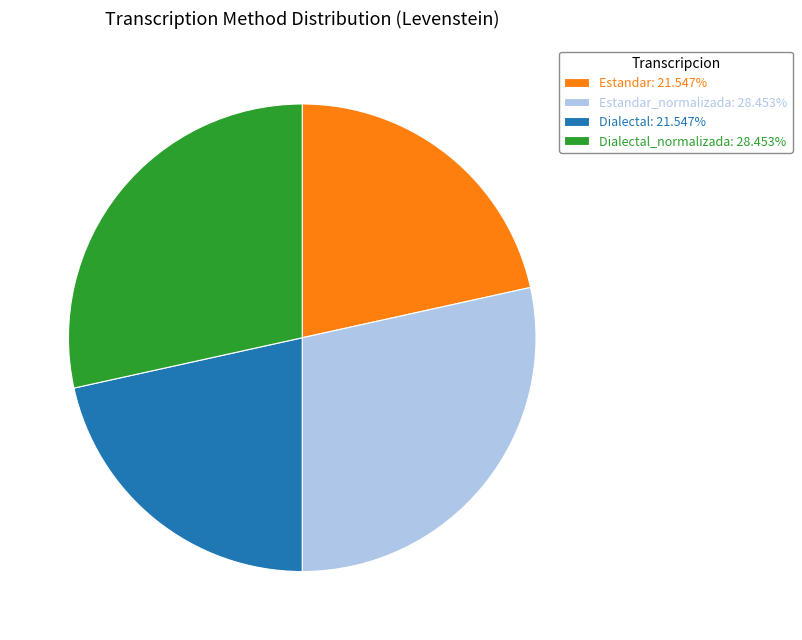

Approximately how many times larger is the value at Dialectal: 21.547% compared to Estandar_normalizada: 28.453%?

0.8